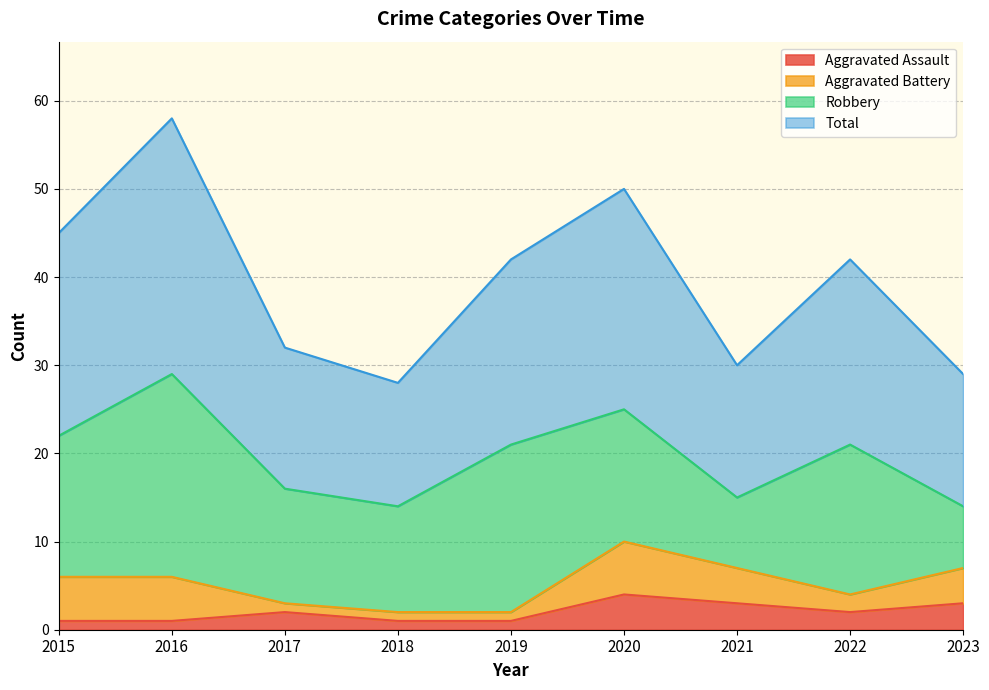

True or false: Aggravated Assault has a value of 2 at 2017.

True